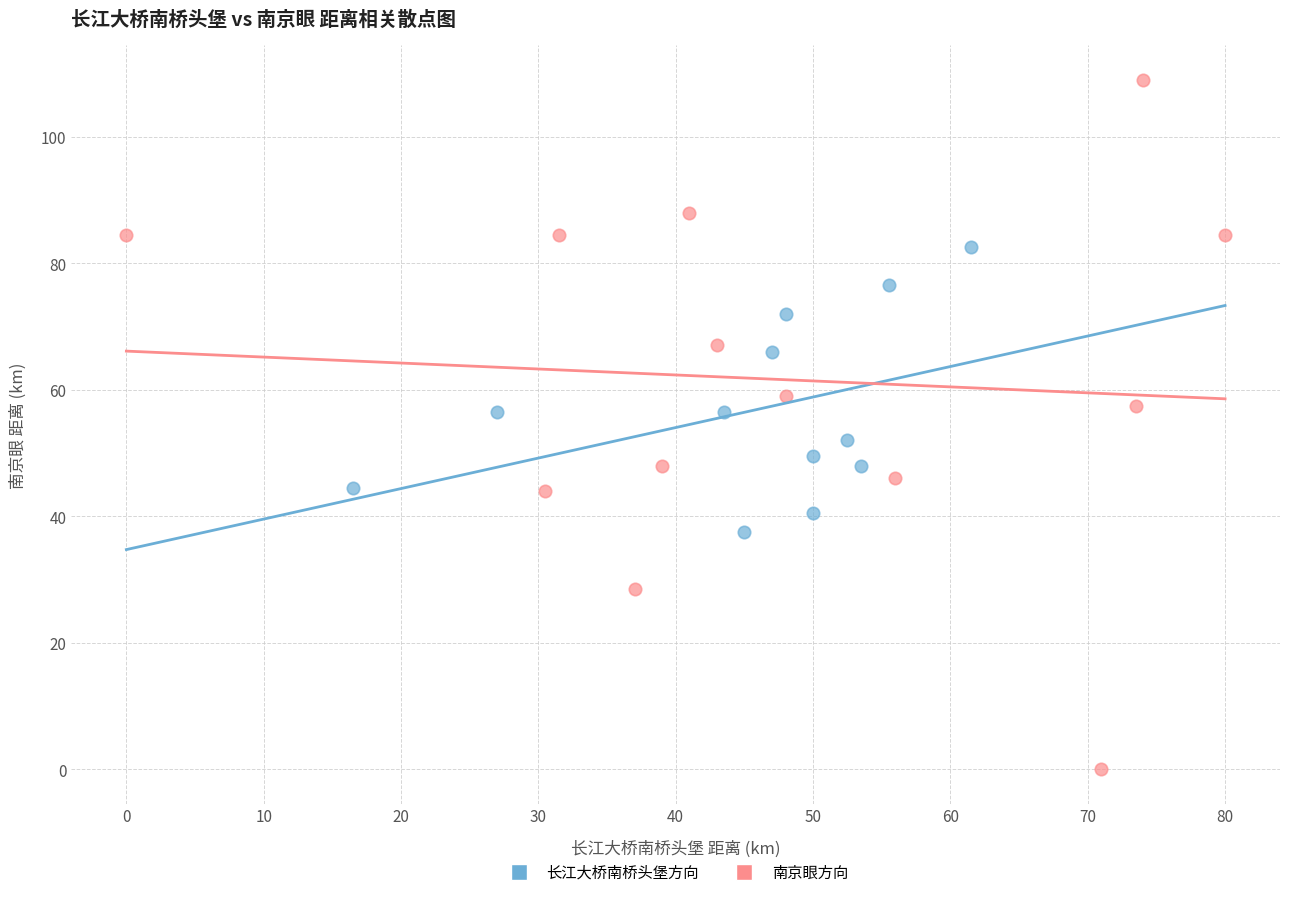

Which series has the widest spread of Y values?

南京眼方向